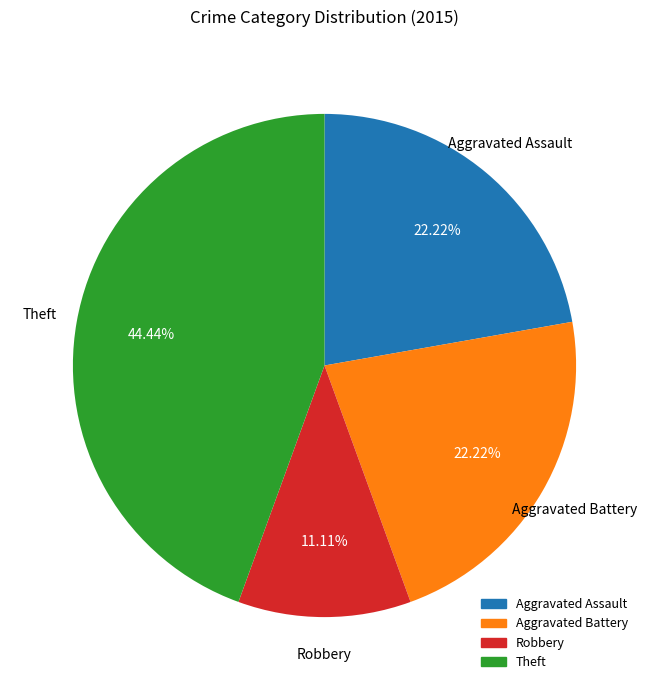

Count the number of slices in the pie.

4